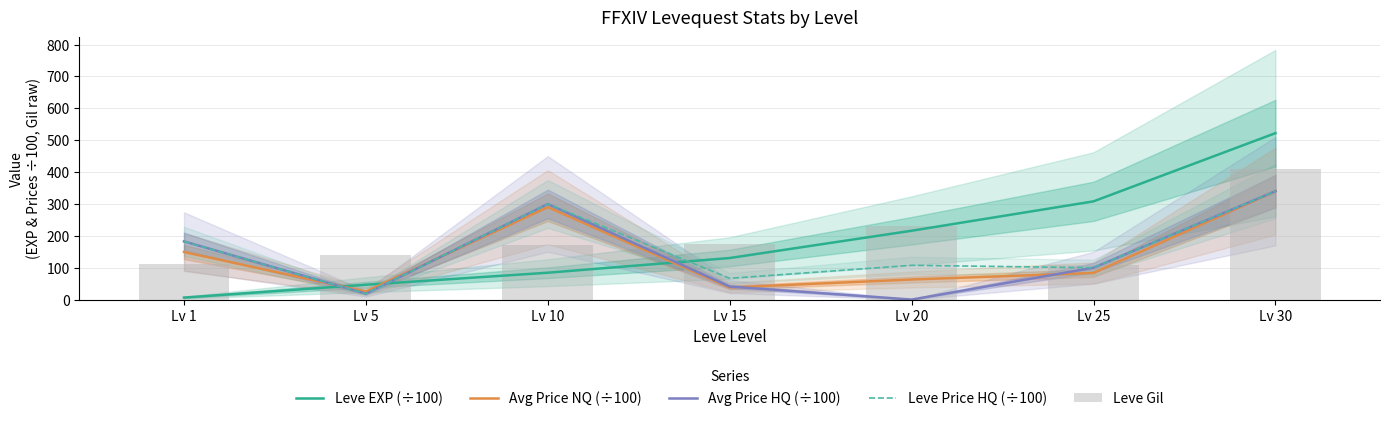

At which label does Avg Price NQ (÷100) first exceed 83?

Lv 1